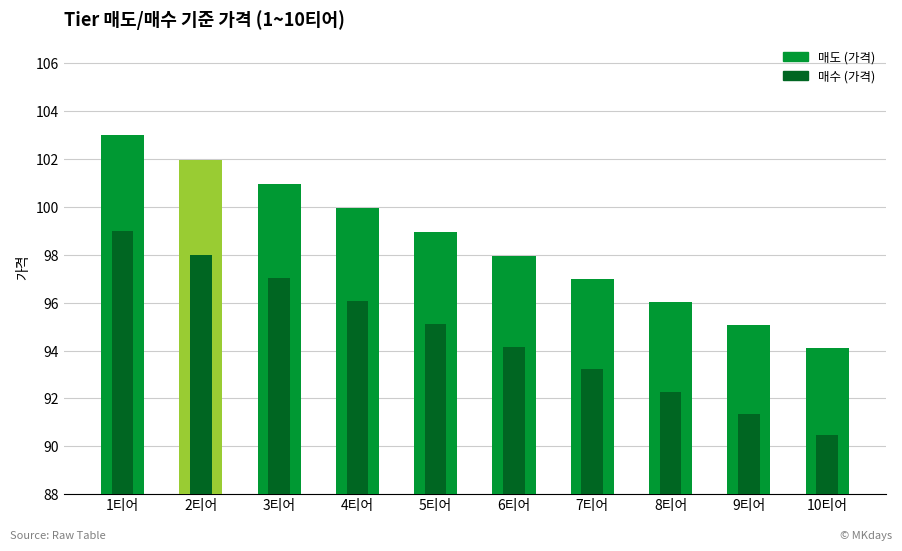

What is the lowest value of the 매수 (가격) series?

90.5